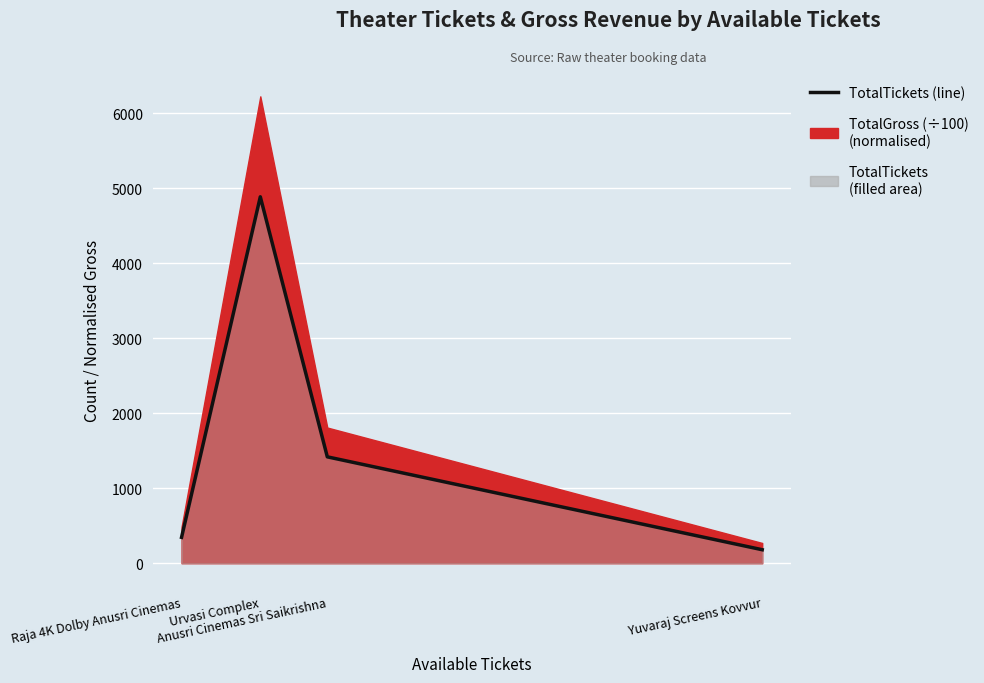

True or false: the data shows 345 at Raja 4K Dolby Anusri Cinemas.

True